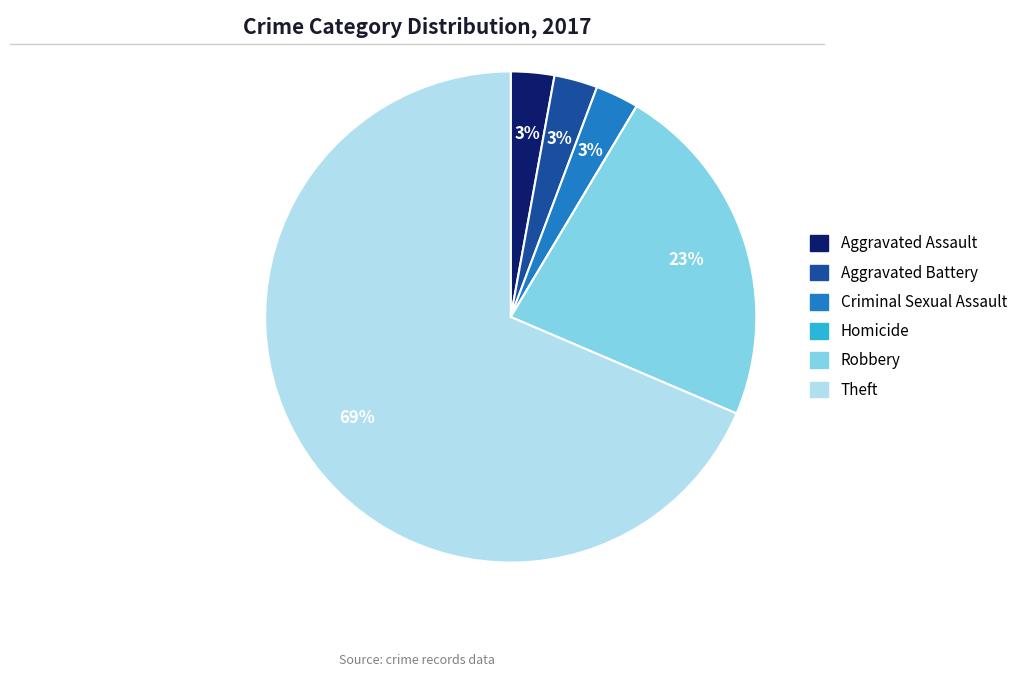

To the nearest percent, what is the combined percentage of Aggravated Battery and Criminal Sexual Assault?

6%